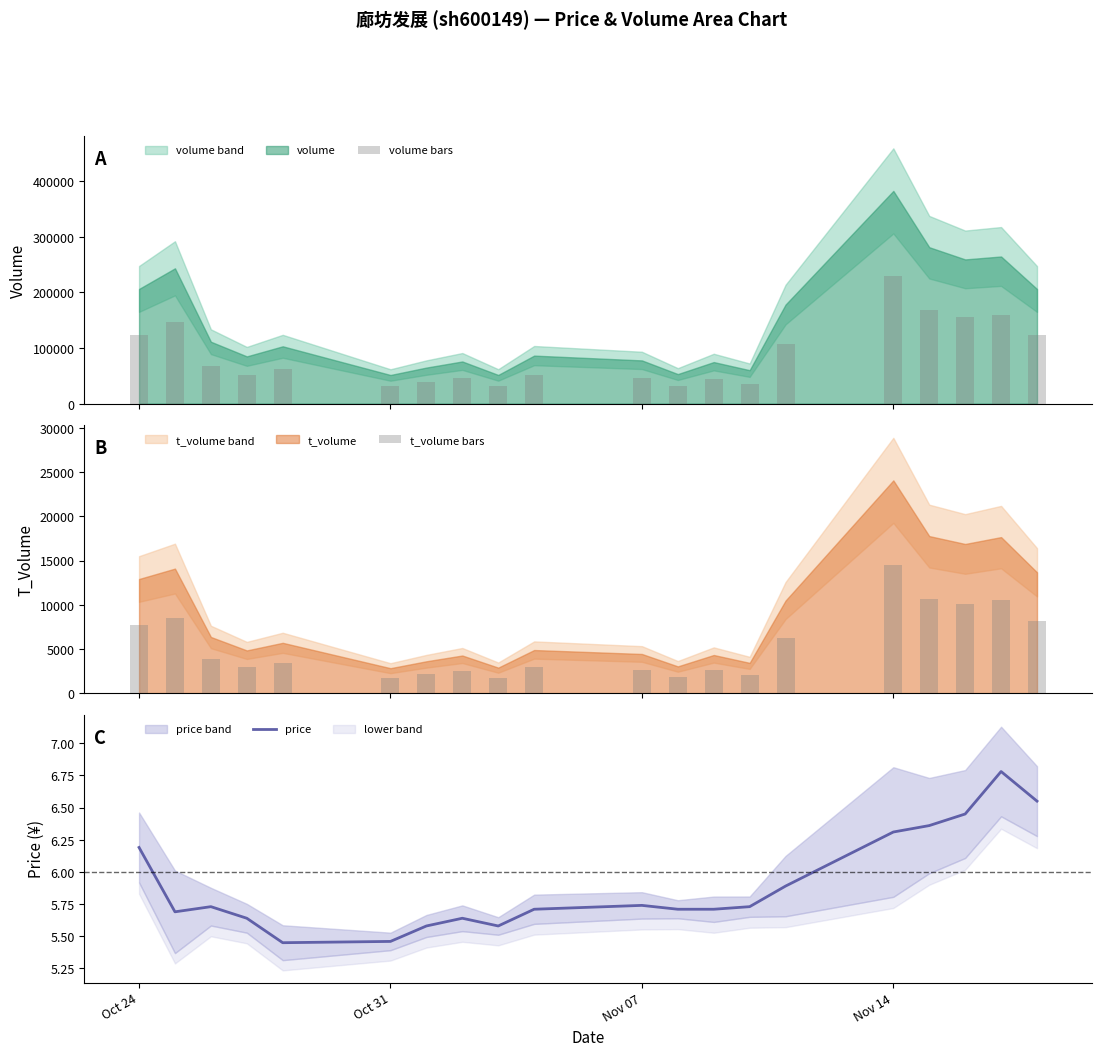

What is the highest value of the price series?

6.8